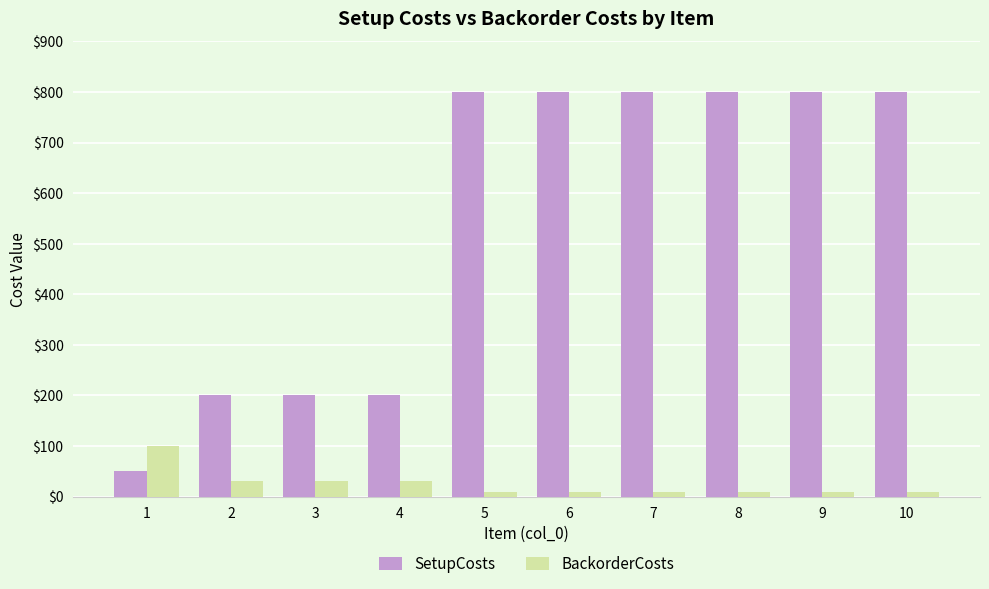

Reading left to right, extract all data points from this chart.

SetupCosts: 1=50	2=200	3=200	4=200	5=800	6=800	7=800	8=800	9=800	10=800
BackorderCosts: 1=100	2=30	3=30	4=30	5=10	6=10	7=10	8=10	9=10	10=10